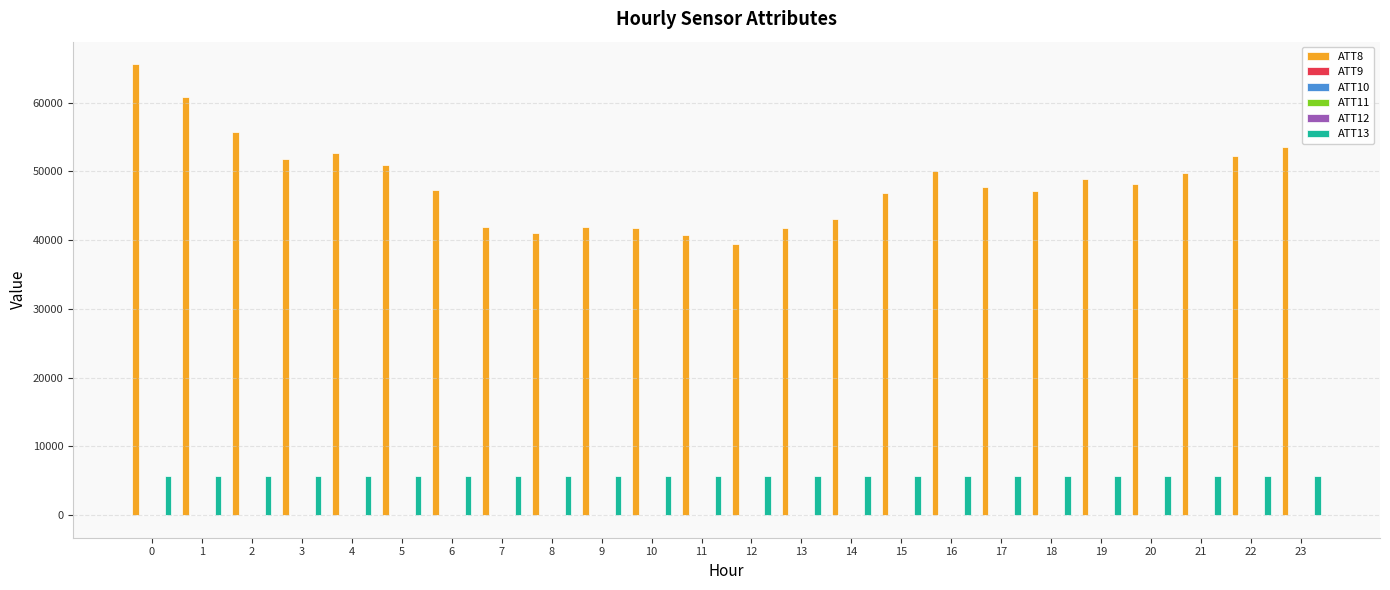

Which series has the largest total across all categories?

ATT8